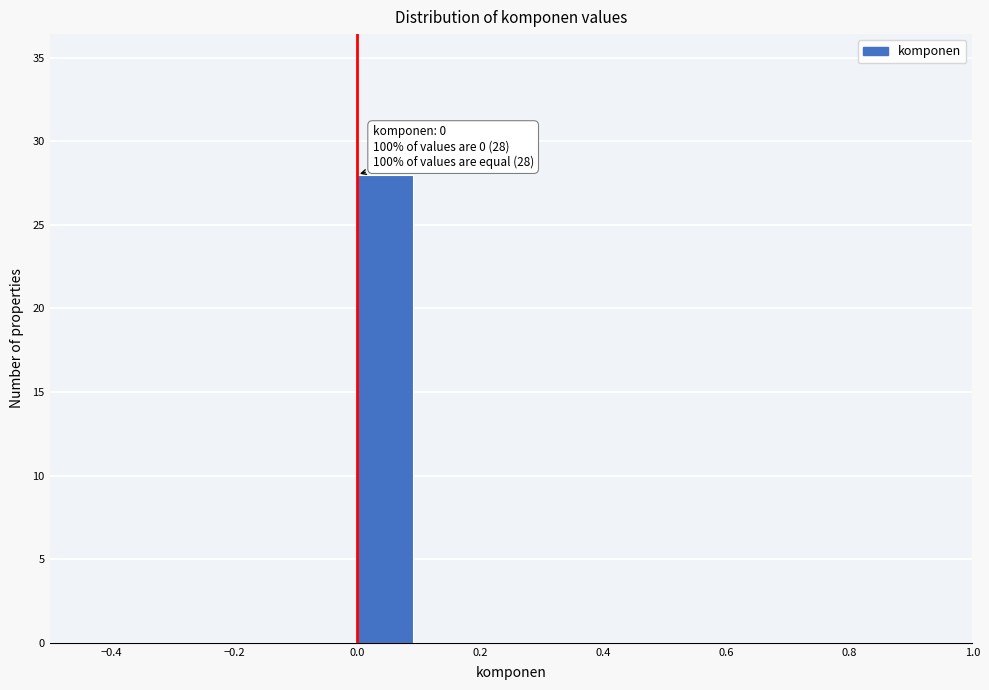

Which range on the x-axis has the tallest bar?

0.0 to 0.1